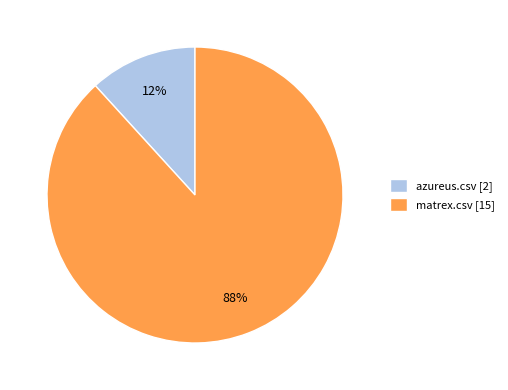

Which category has the biggest portion of the pie?

matrex.csv